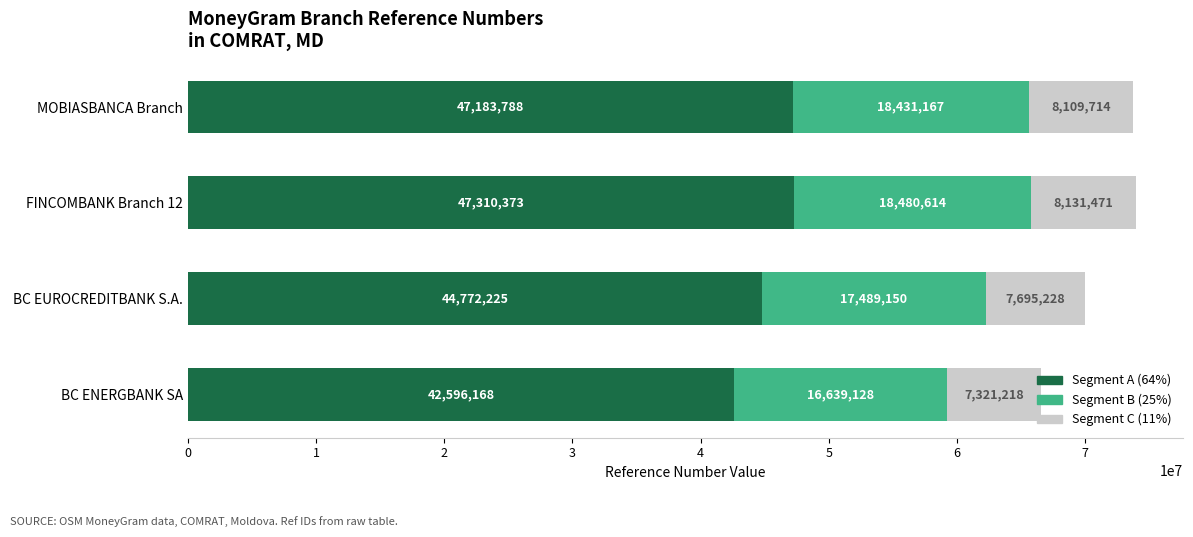

How many data points does each series have?

4